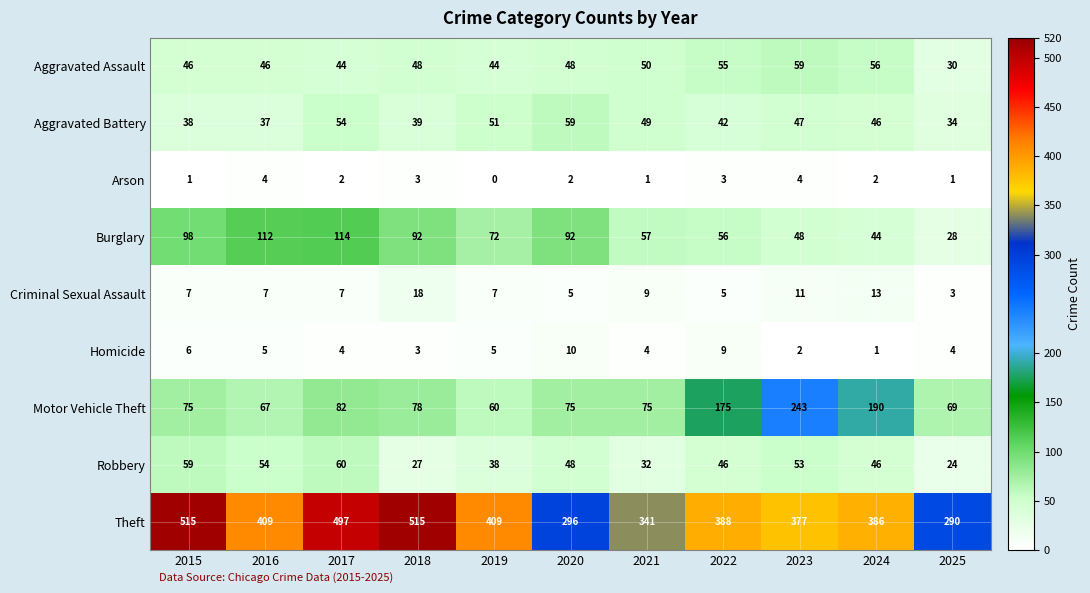

Which series has the largest range (max minus min)?

Theft